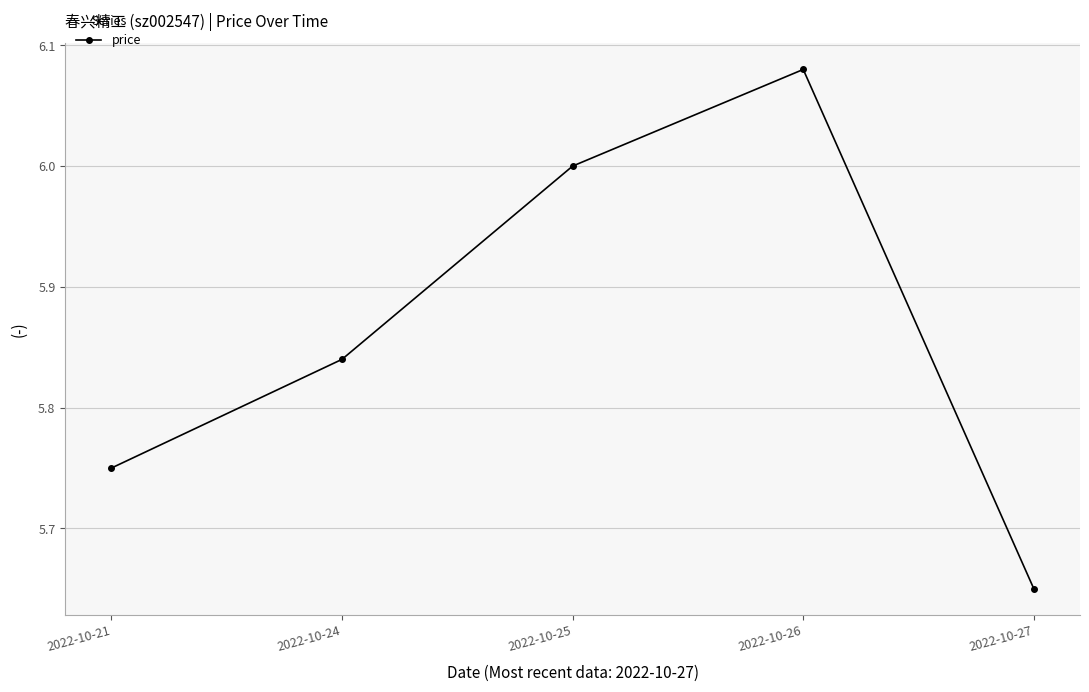

Approximately how many times larger is the value at 2022-10-26 compared to 2022-10-21?

1.1